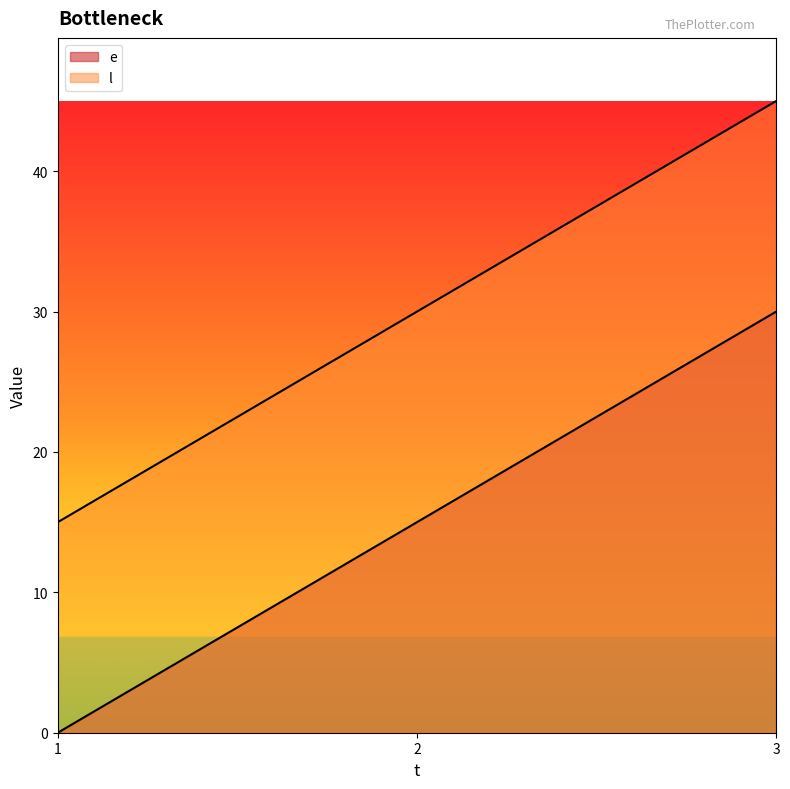

What is the spread (max minus min) of values at 2?

15